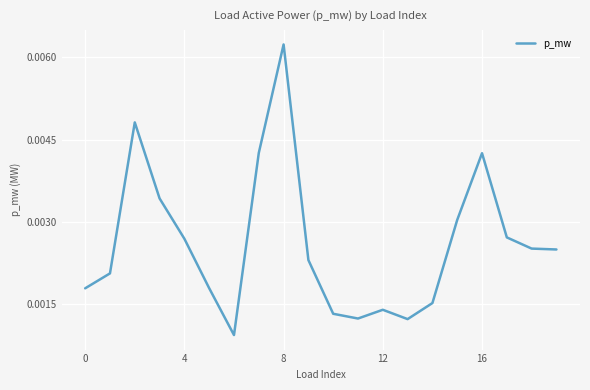

Which category has the highest value across all series?

8